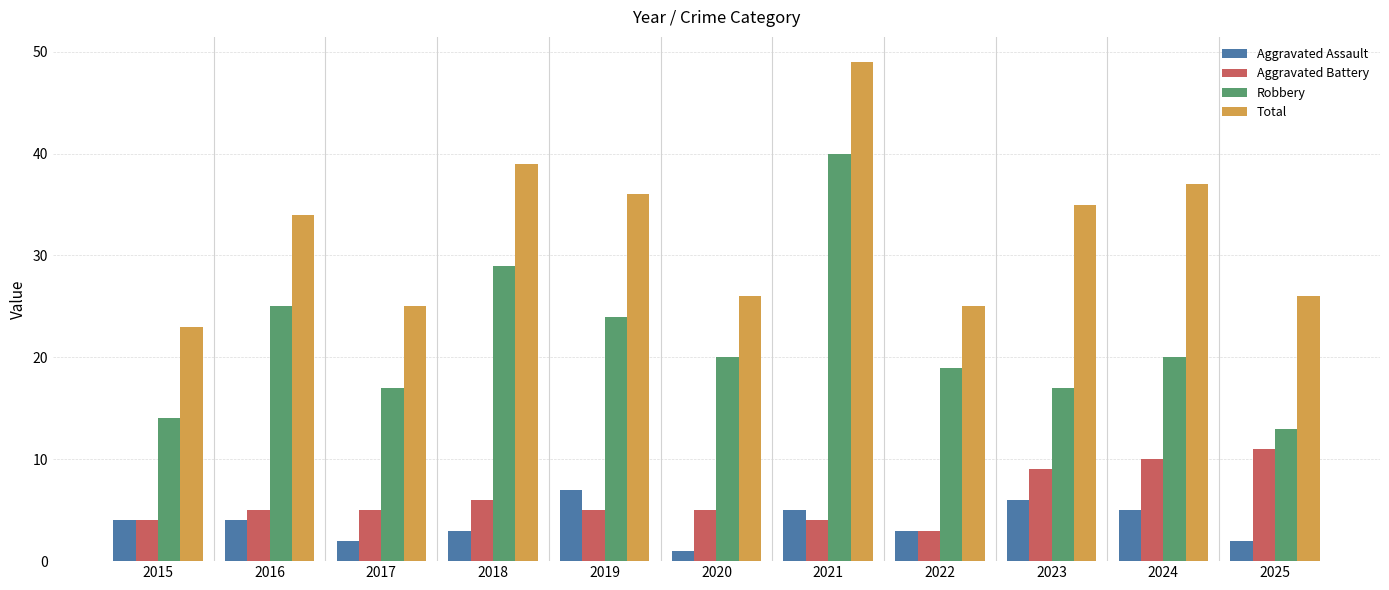

What is the value of the Total bar at the 5th from the left?

36